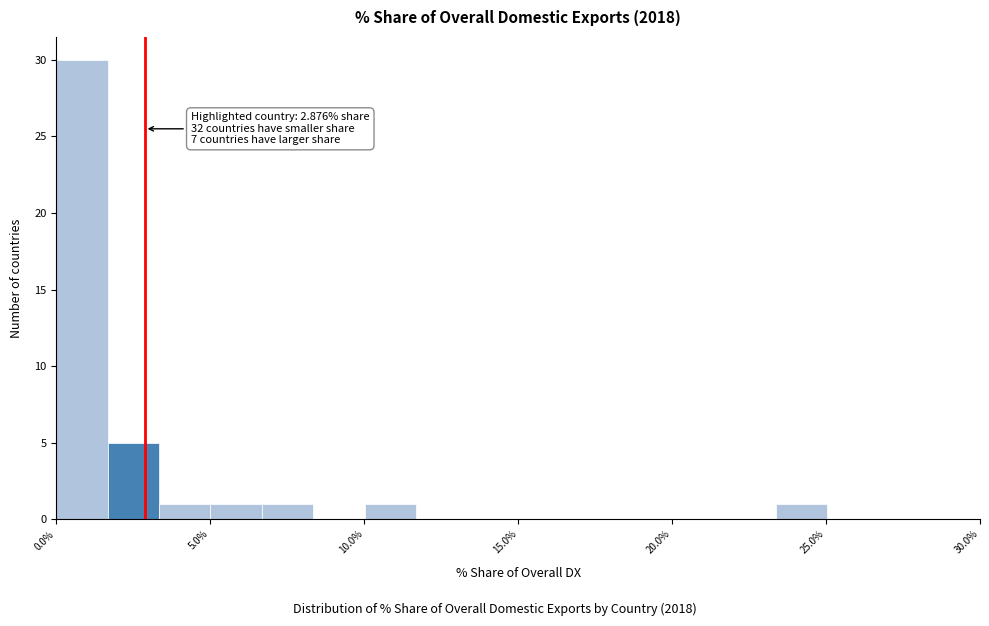

Around what value on the x-axis is the tallest bar? Give the approximate position of its centre, as read against the axis.

1.0